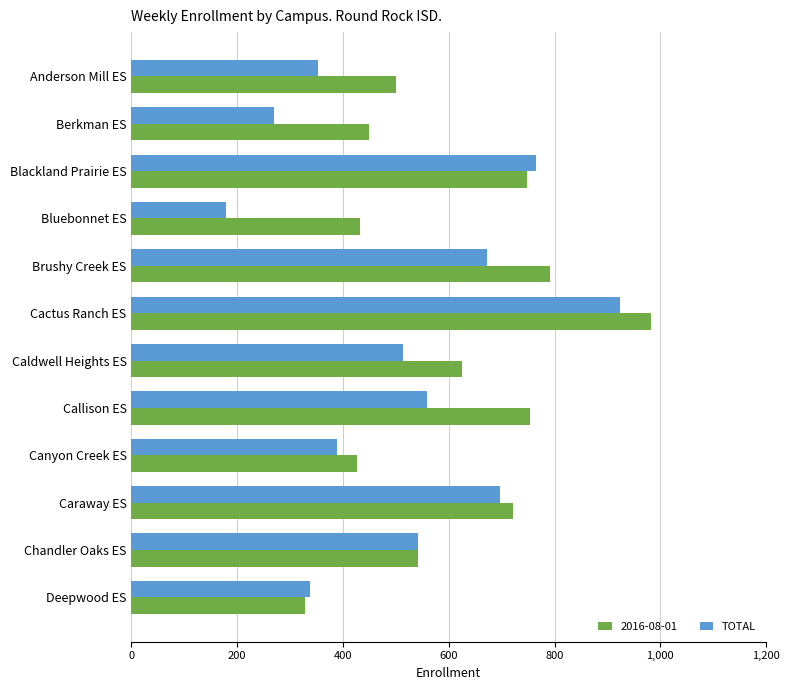

Rank the series at Brushy Creek ES from lowest to highest value.

TOTAL, 2016-08-01